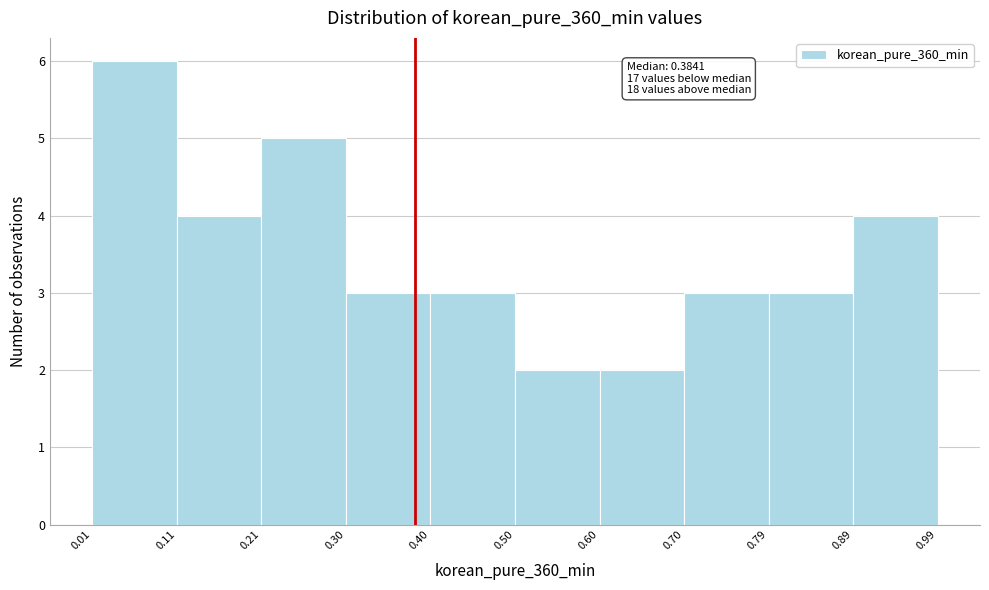

Over which range of the x-axis is the bar tallest?

0.01 to 0.11